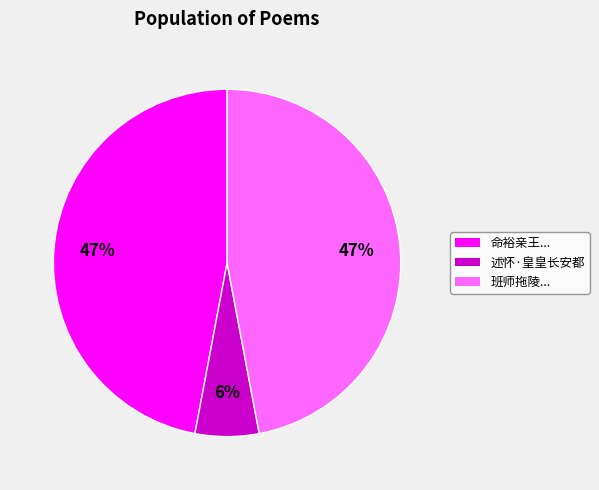

How many slices are in this pie chart?

3